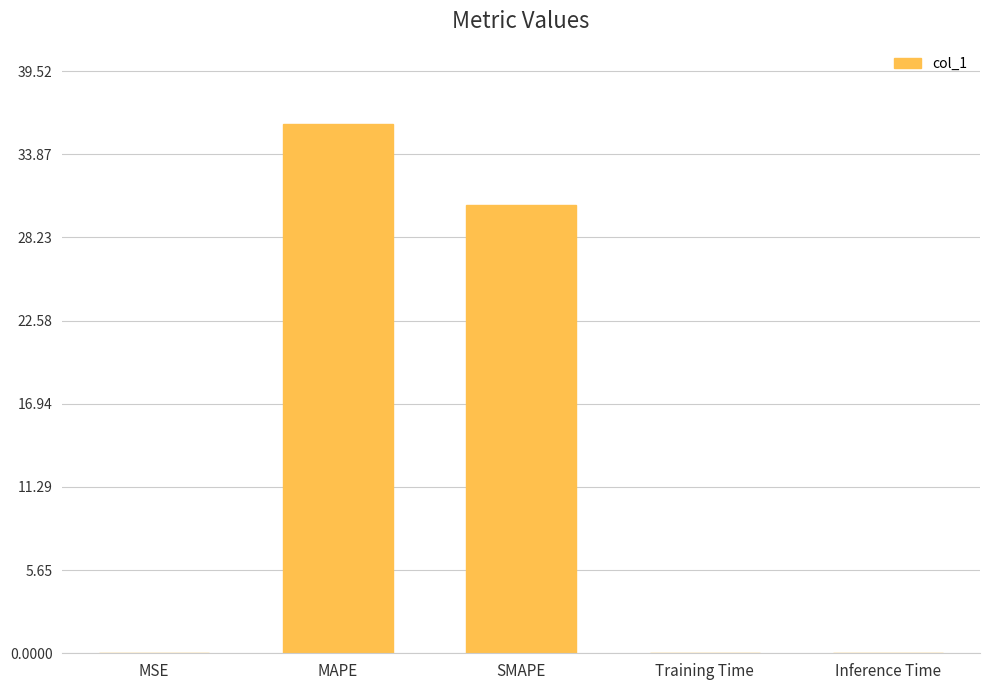

At which label is the value closest to 17?

SMAPE